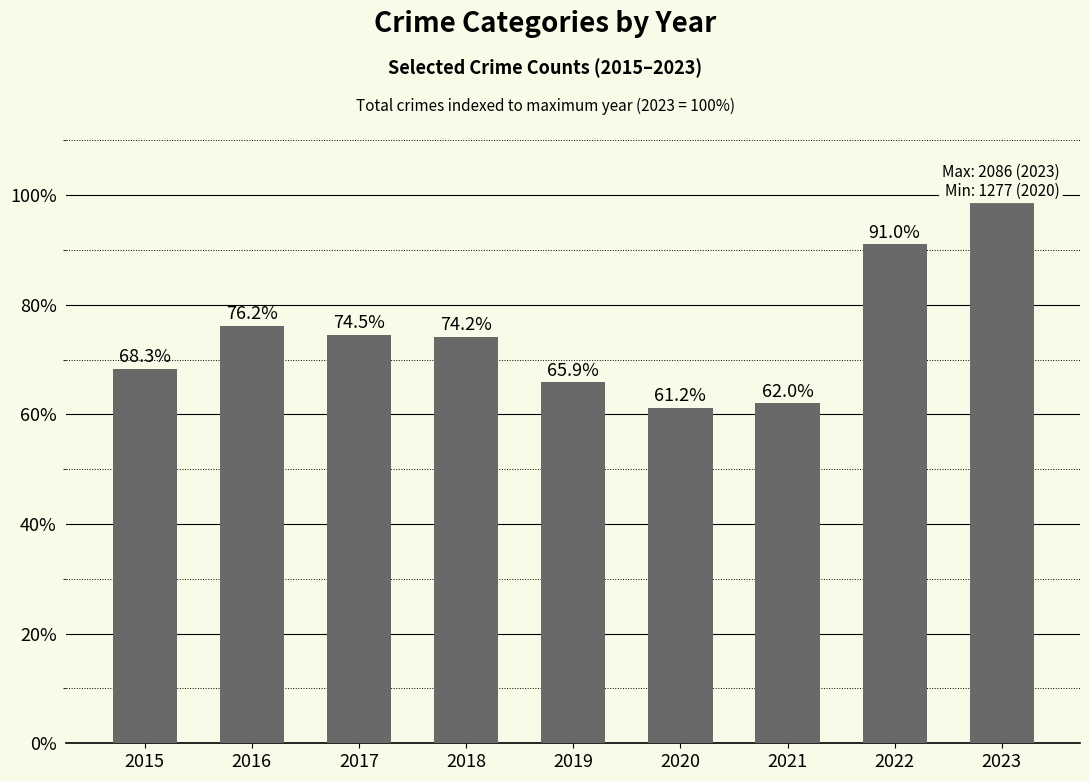

What is the sum of the values at 2015 and 2021?

1.3